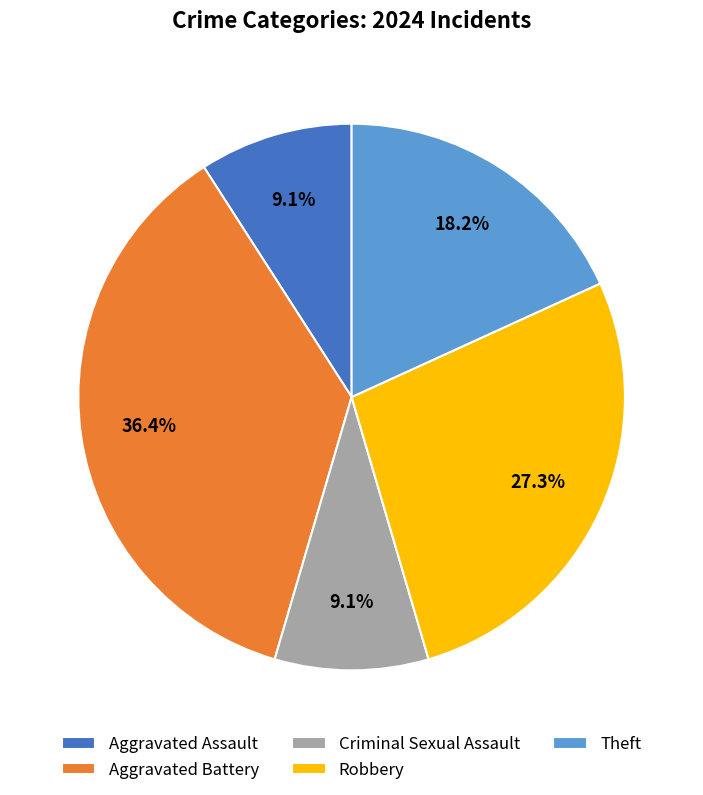

Count the number of slices in the pie.

5